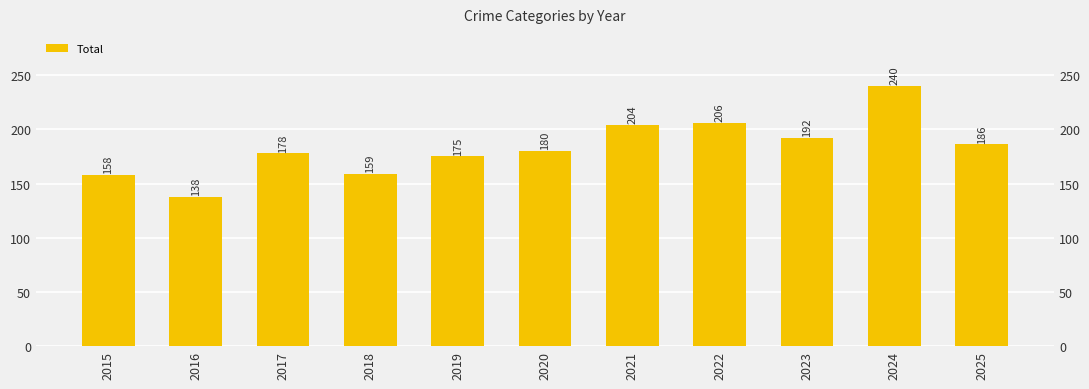

Reading left to right, extract all data points from this chart.

2015=158	2016=138	2017=178	2018=159	2019=175	2020=180	2021=204	2022=206	2023=192	2024=240	2025=186